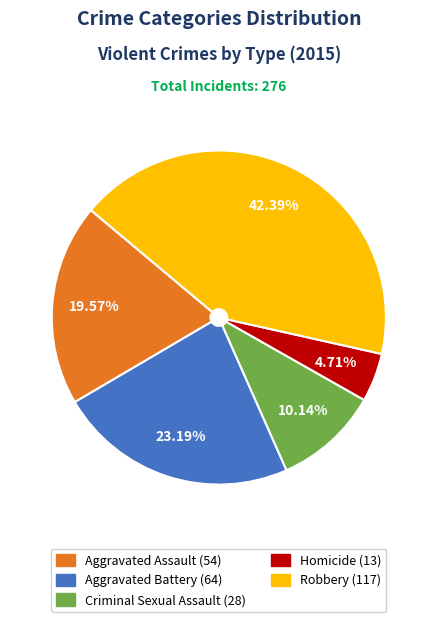

Is Homicide the majority of the pie?

No